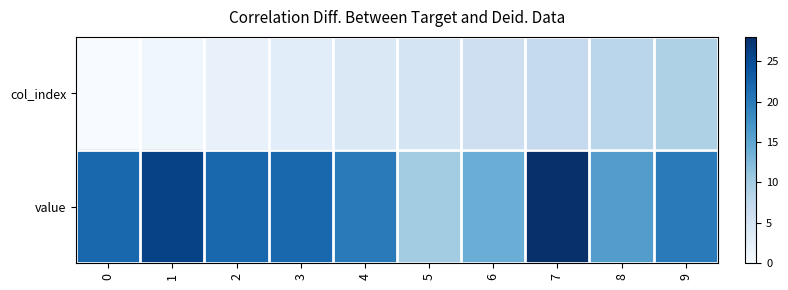

At which category is the sum across all series the highest?

7